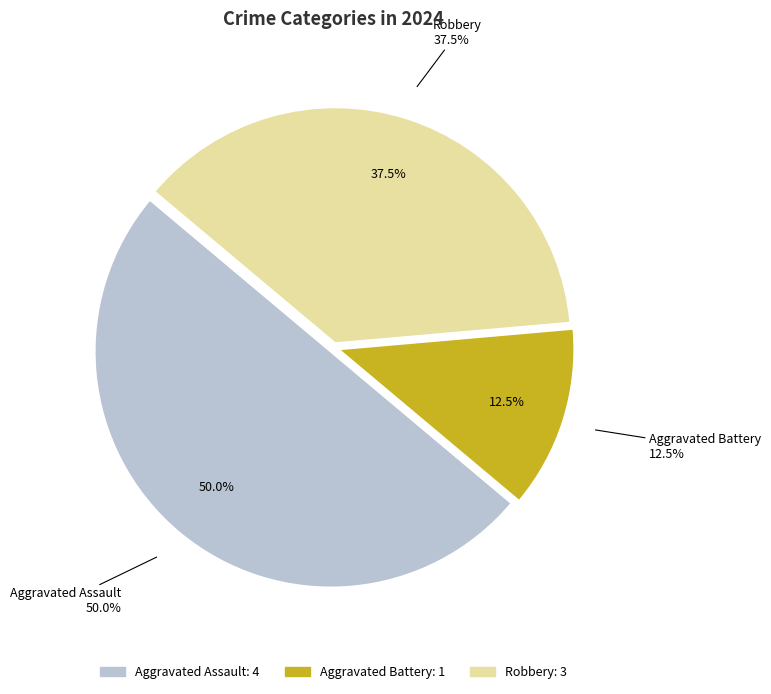

Rank the categories by value from highest to lowest.

Aggravated Assault, Robbery, Aggravated Battery